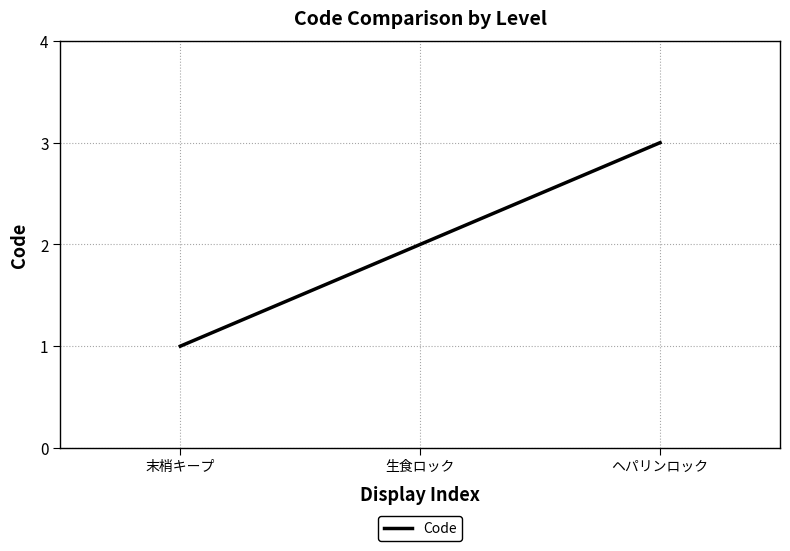

List the labels in order of value, smallest first.

末梢キープ, 生食ロック, ヘパリンロック